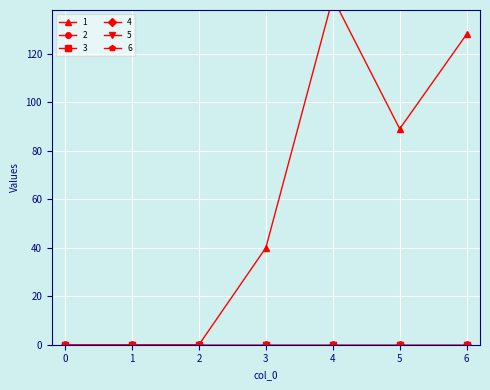

At which label is 1 closest to 71?

5